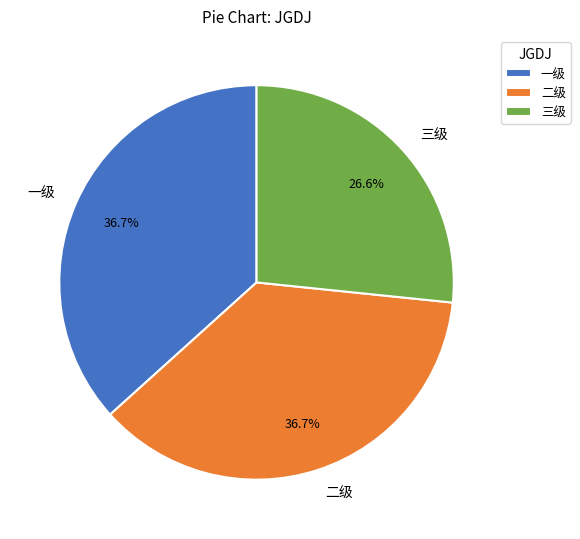

True or false: 二级 accounts for 37% of the total.

True